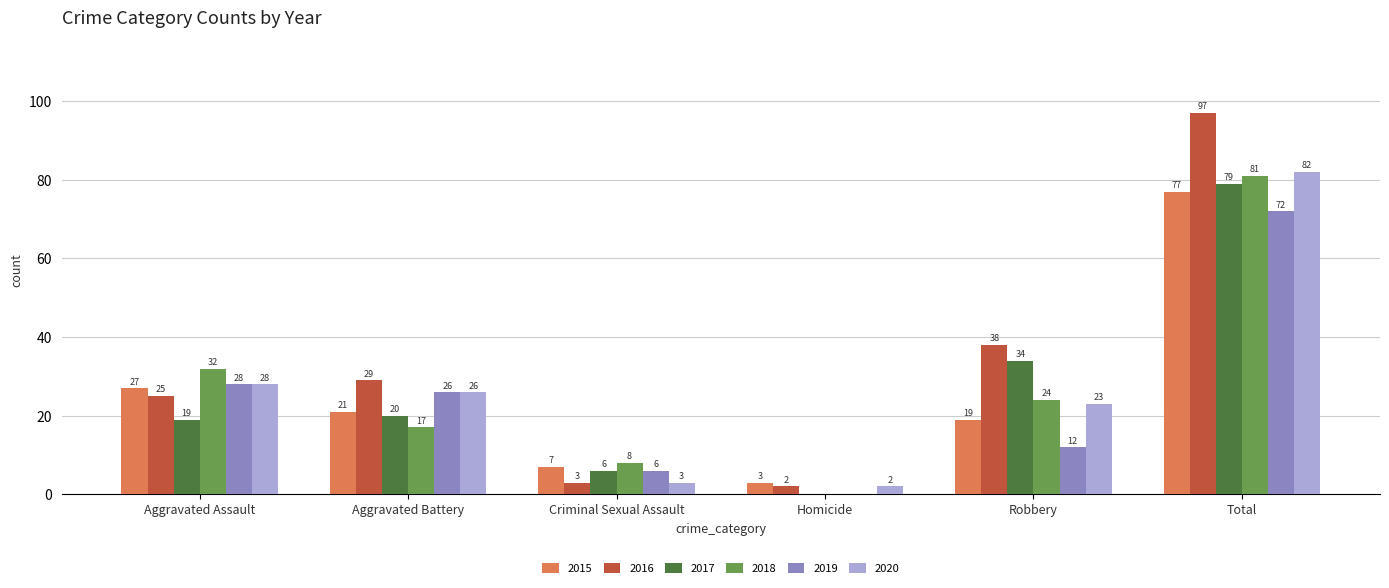

The 2016 series shows 30 at Total. True or false?

False